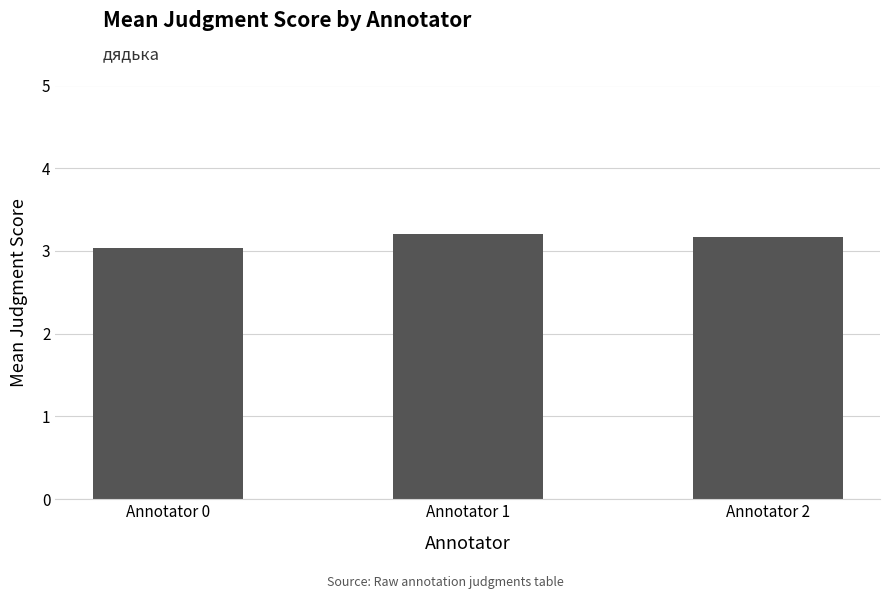

Reading left to right, list all the values displayed in this chart.

Annotator 0=3.0	Annotator 1=3.2	Annotator 2=3.2